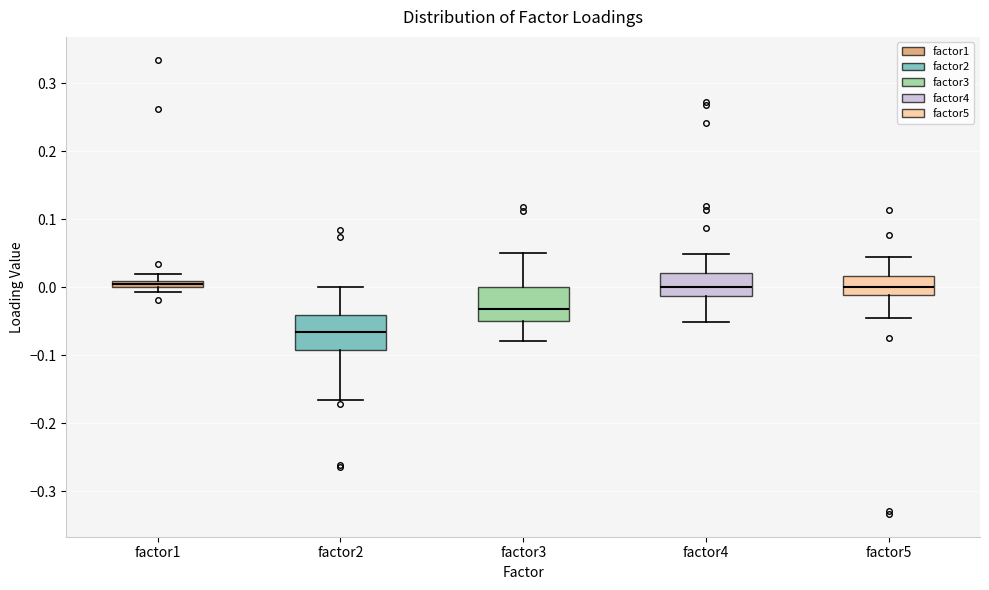

Which box's median line is the lowest?

factor2